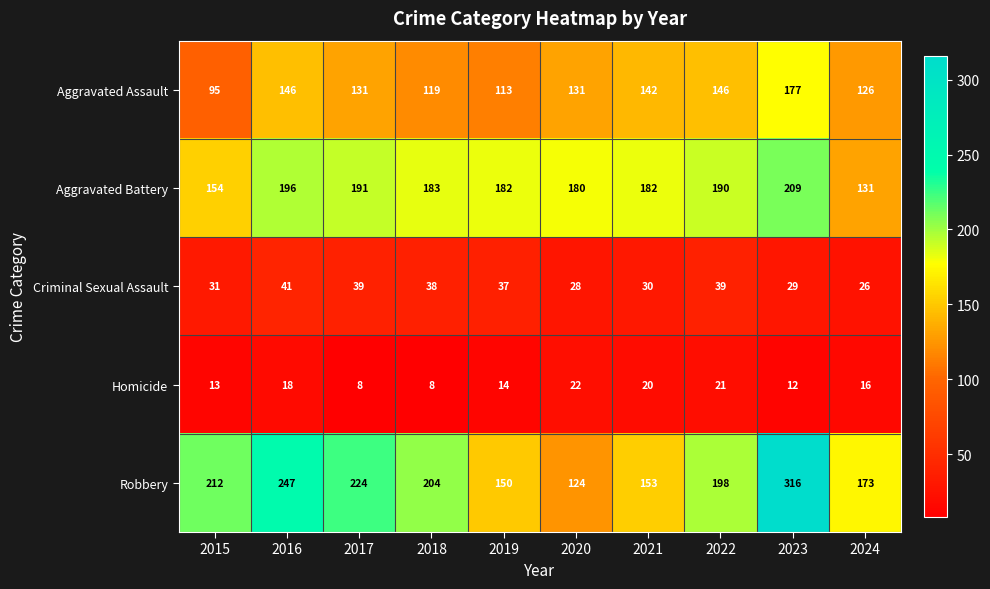

The Aggravated Assault series shows 126 at 2024. True or false?

True